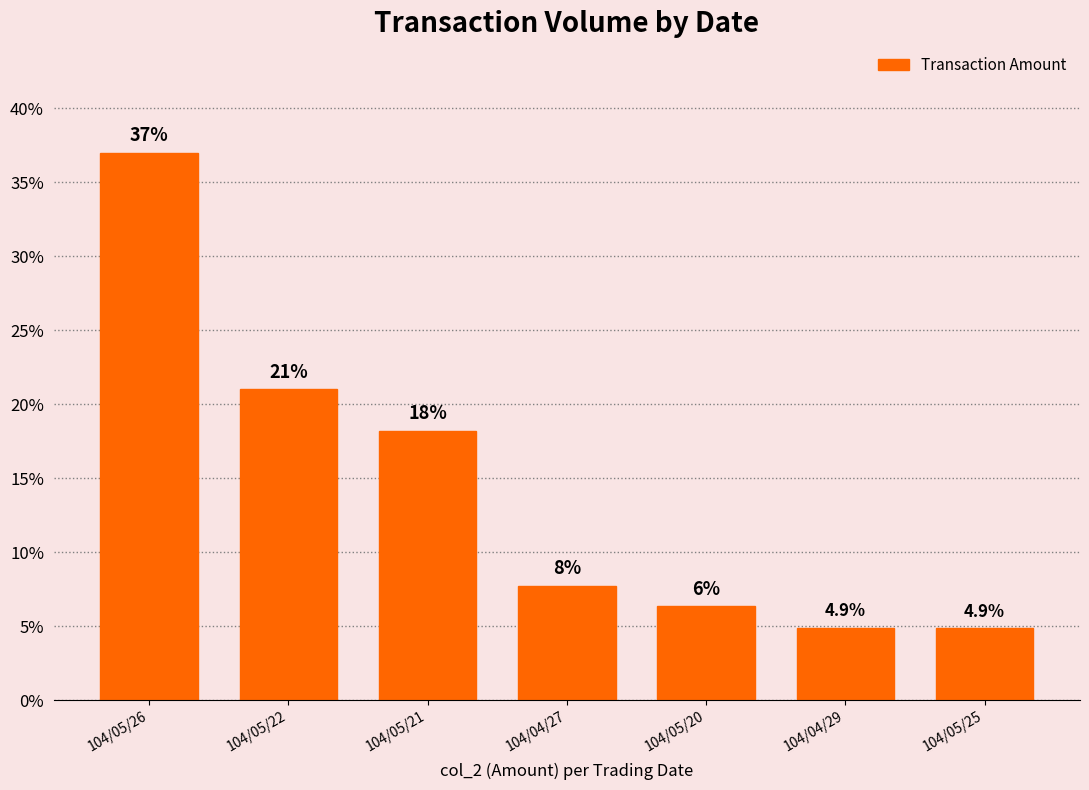

How many values are below 7?

3